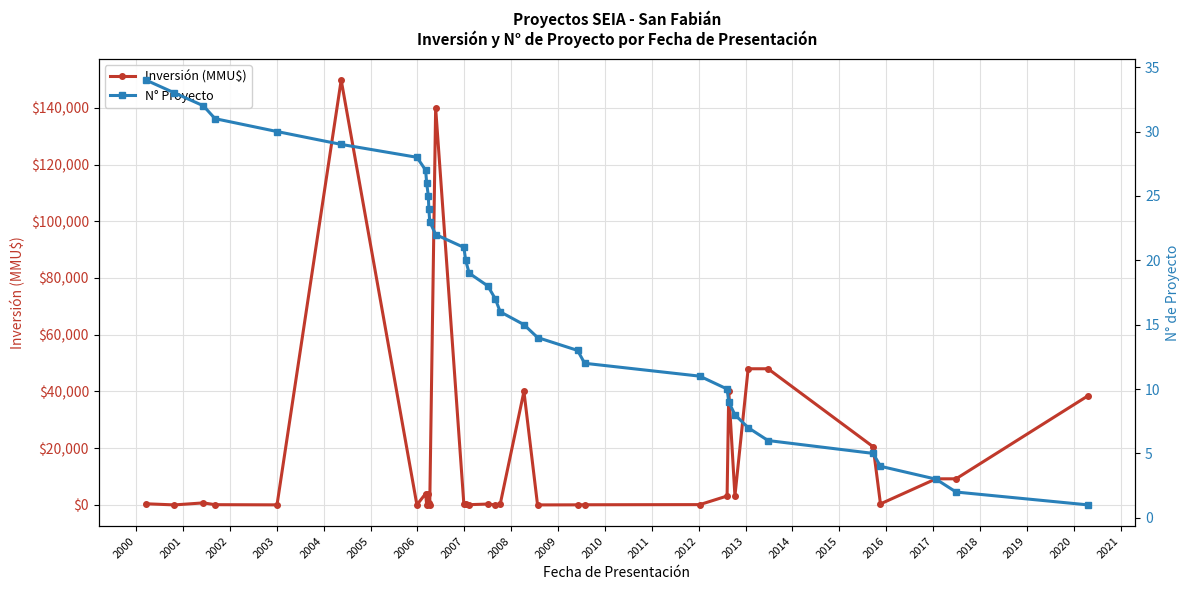

What is the maximum value for N° Proyecto?

34